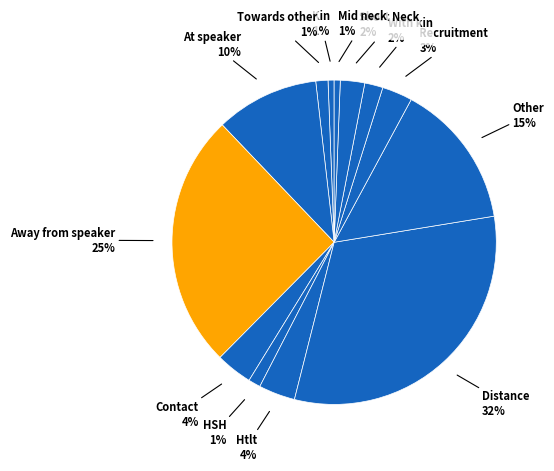

True or false: Mid neck accounts for 1% of the total.

True